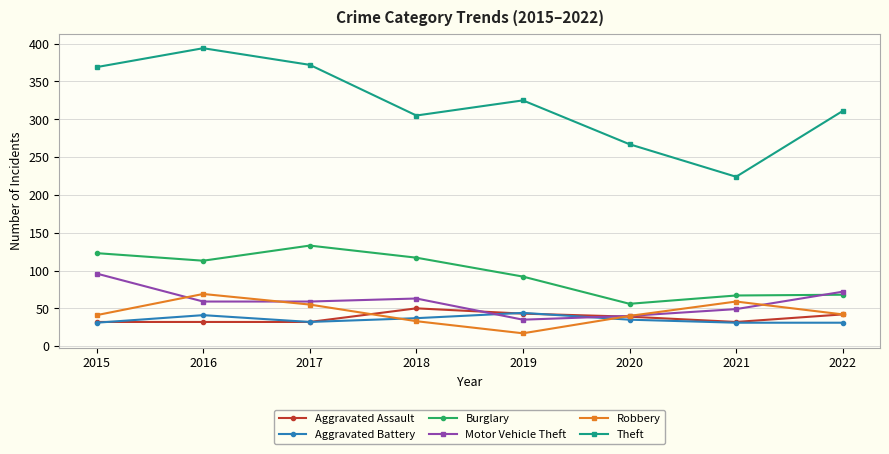

The value of Aggravated Battery at 2015 is 31. True or false?

True